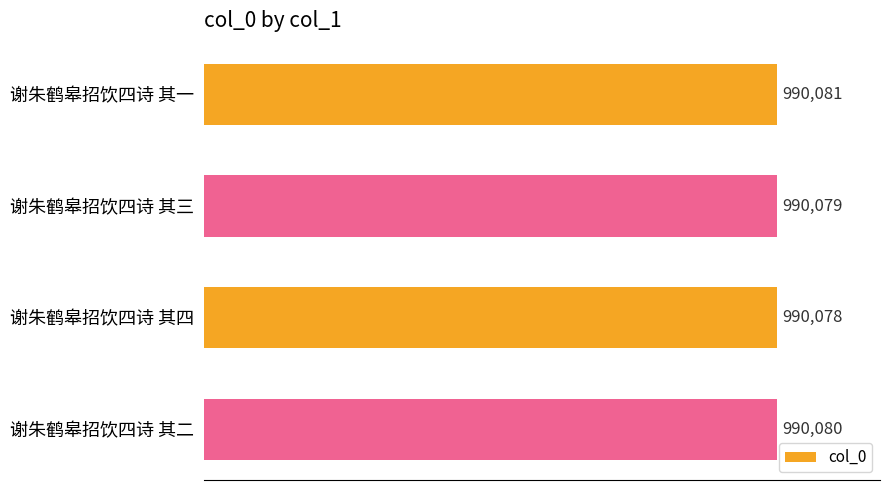

How many data points are less than 990080?

2